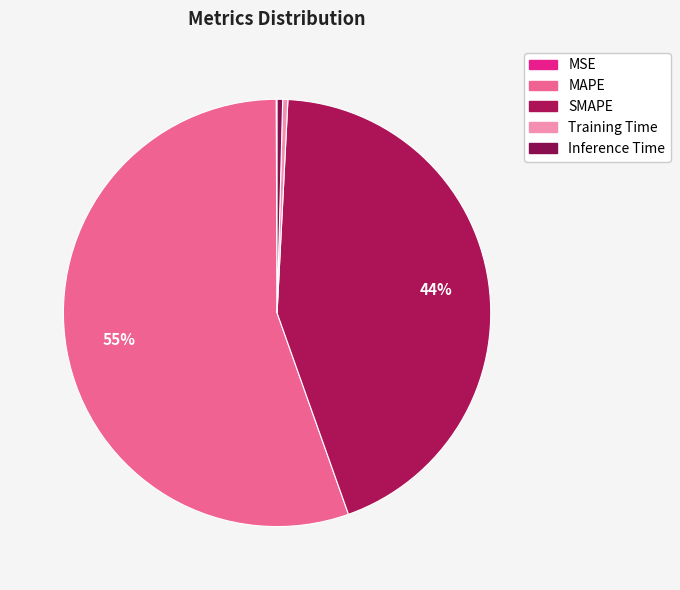

Which has a higher value, MAPE or Training Time?

MAPE